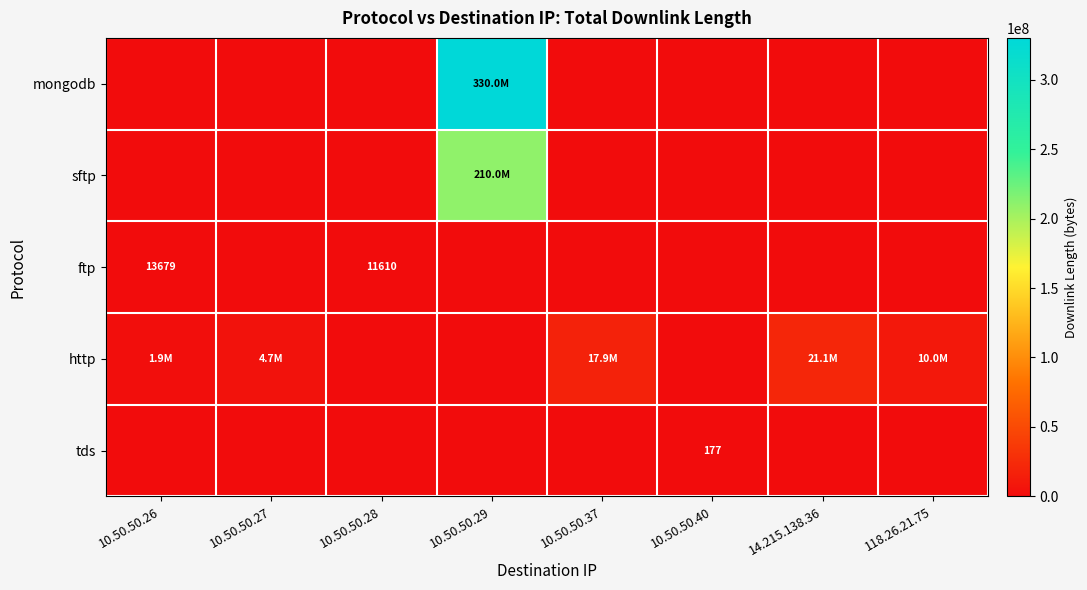

How many values in the http series exceed 4686311?

3